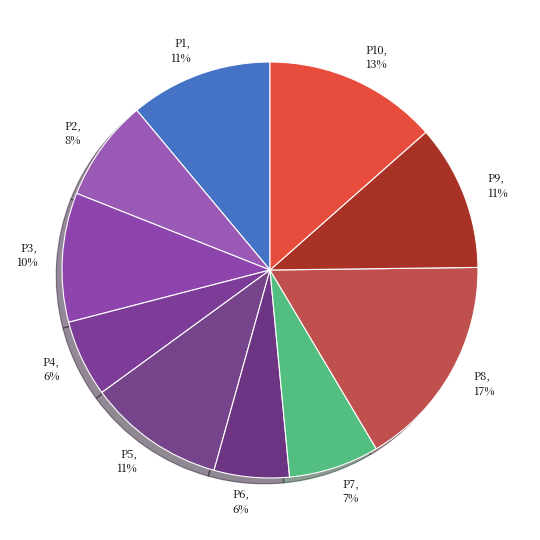

What is the ratio of the value at P1 to the value at P3?

1.1